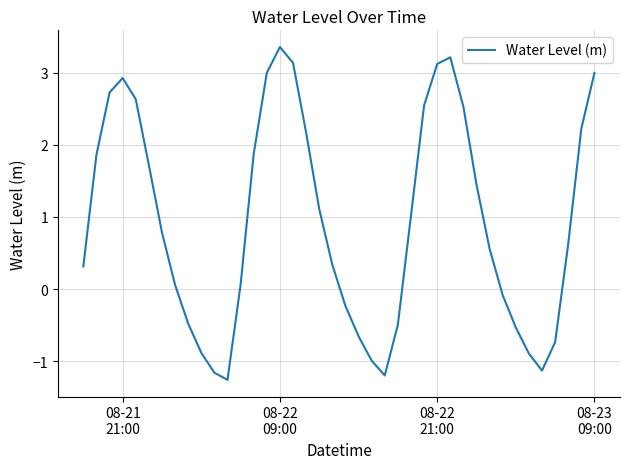

What is the minimum value shown in the chart?

-1.3